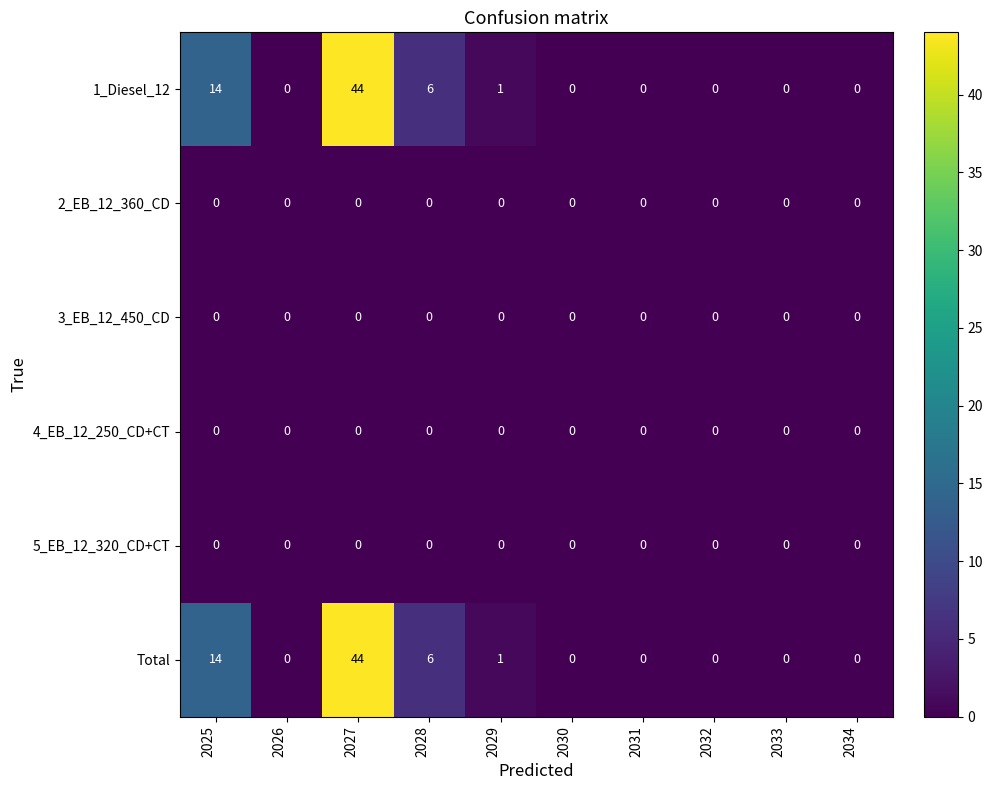

At how many categories does at least one series exceed 35?

1